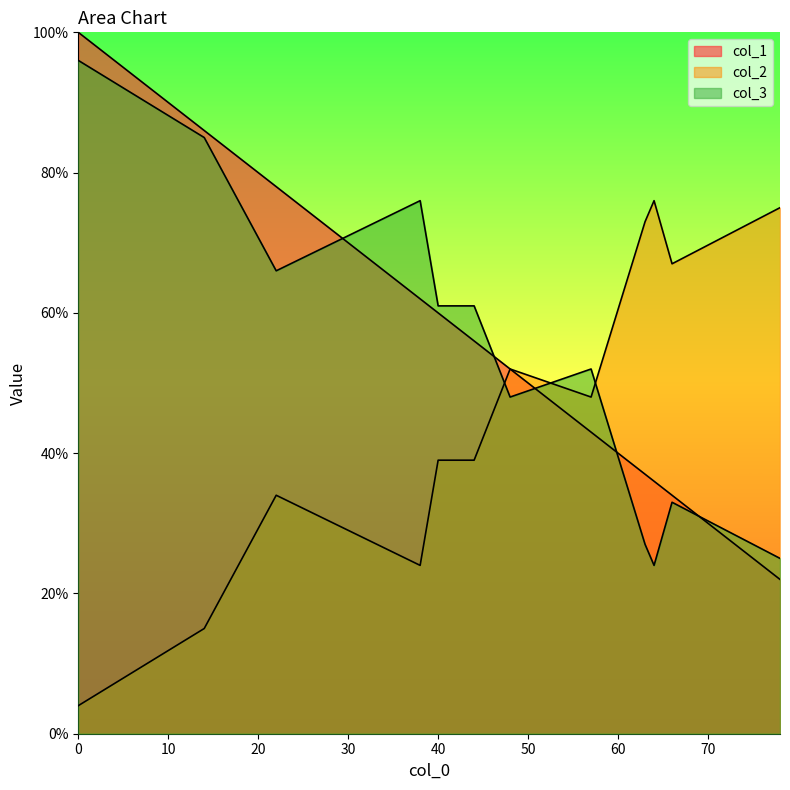

What is the difference between the maximum and second lowest values in the col_2 series?

61